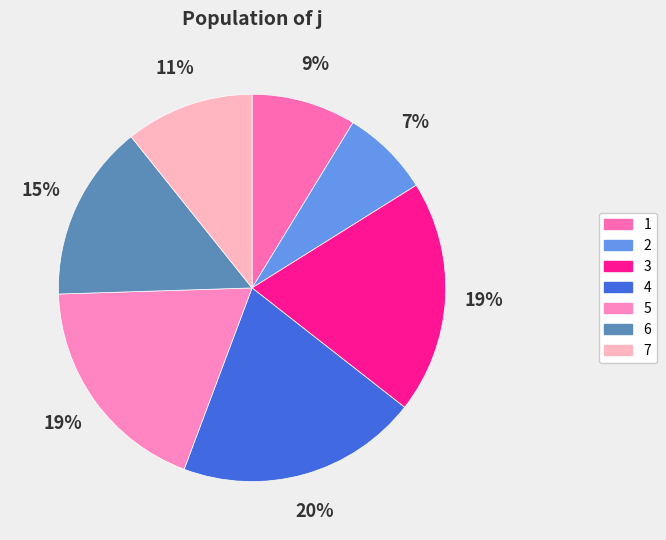

Is there a majority slice in this chart?

No